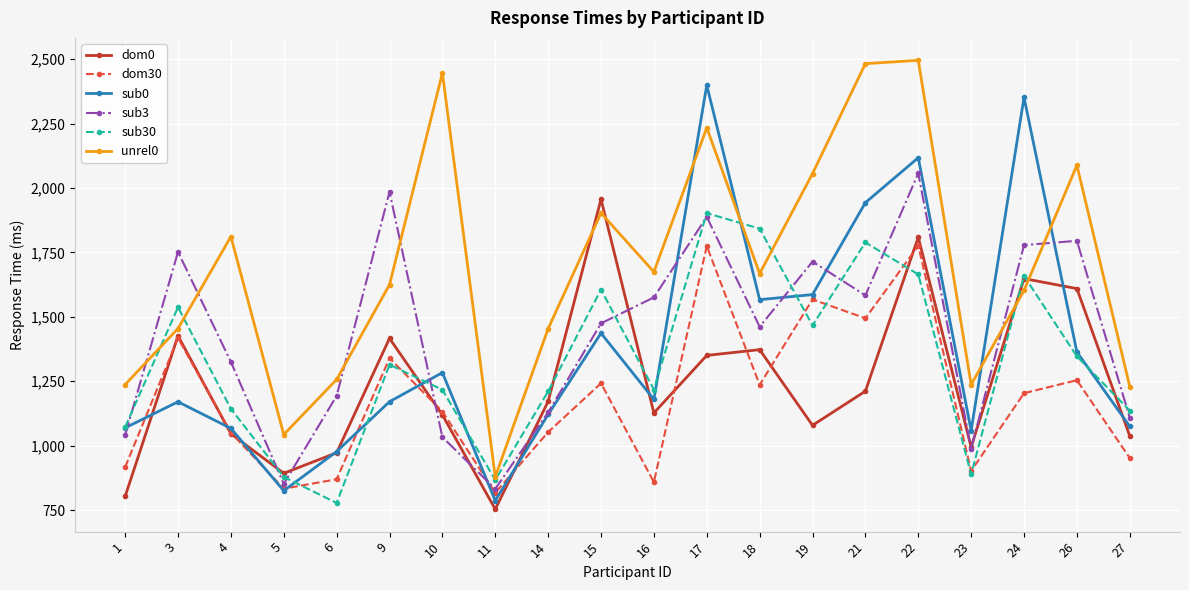

What is the average value of the sub3 series?

1428.1